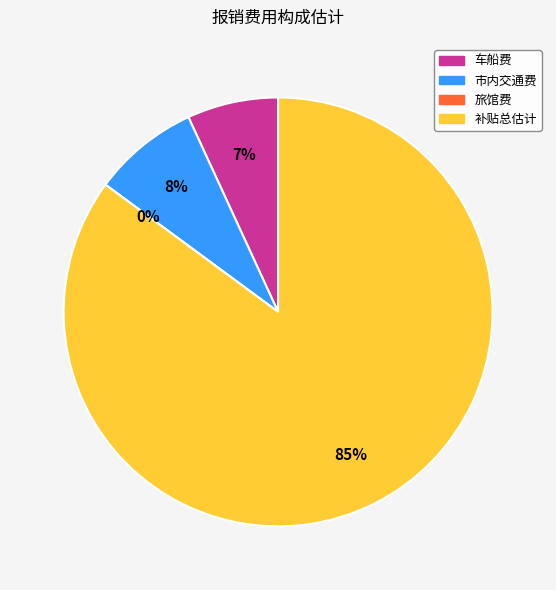

Between 市内交通费 and 补贴总估计, which is larger?

补贴总估计